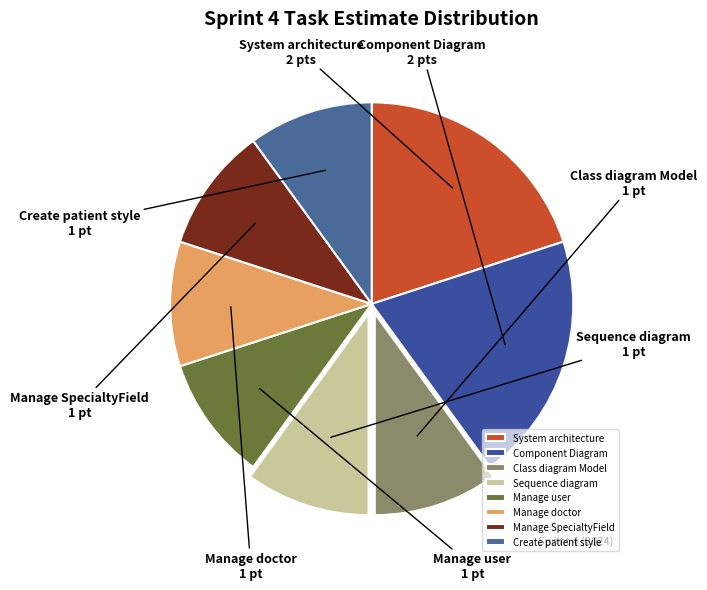

The Manage user slice represents 1% of the pie. True or false?

False